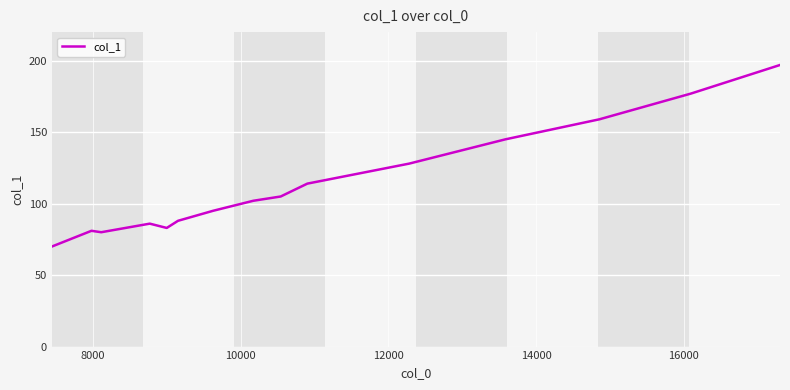

Reading left to right, transcribe all the data shown in this chart.

70	81	80	86	83	88	95	102	105	114	128	145	159	177	197